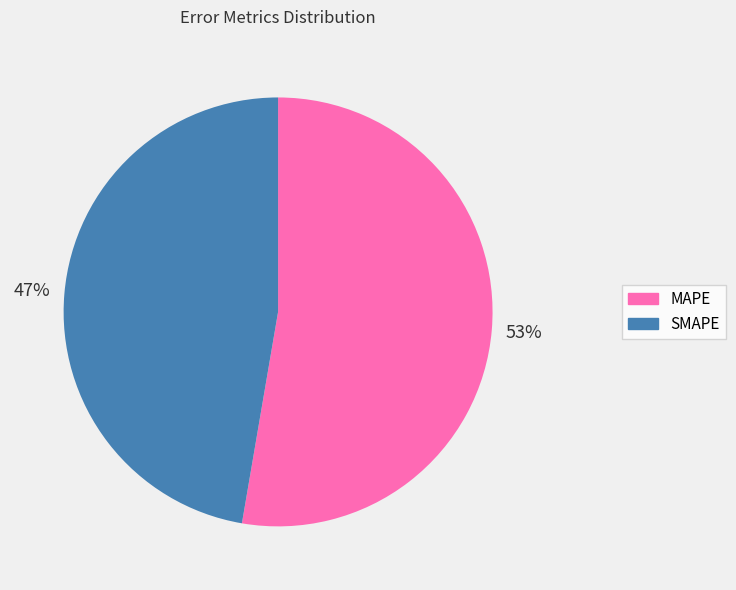

What percentage is the MAPE slice, to the nearest percent?

53%